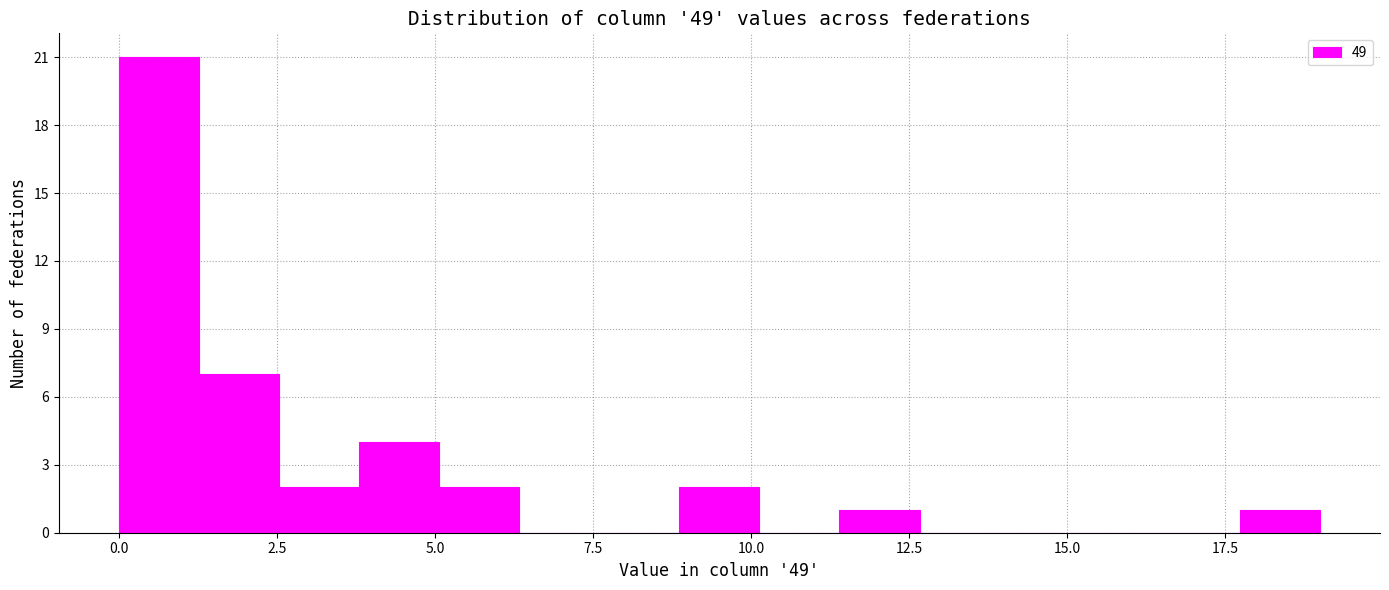

Around what value on the x-axis is the tallest bar? Give the approximate position of its centre, as read against the axis.

0.5